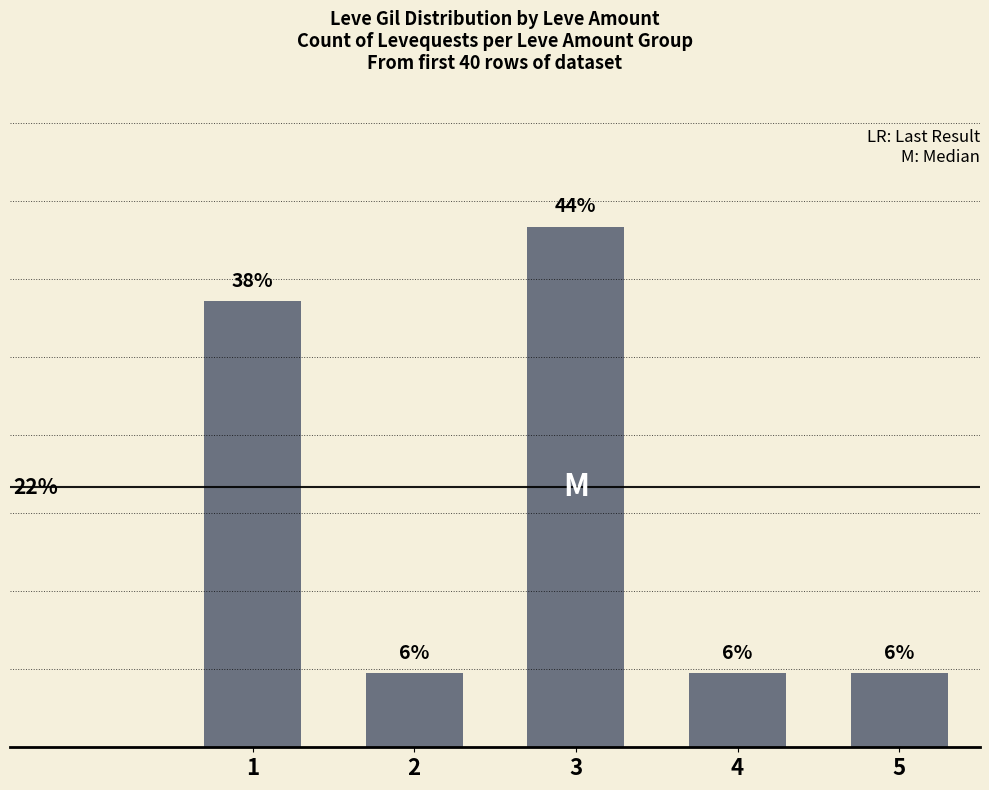

What is the value of the 1st bar from the left?

37.5